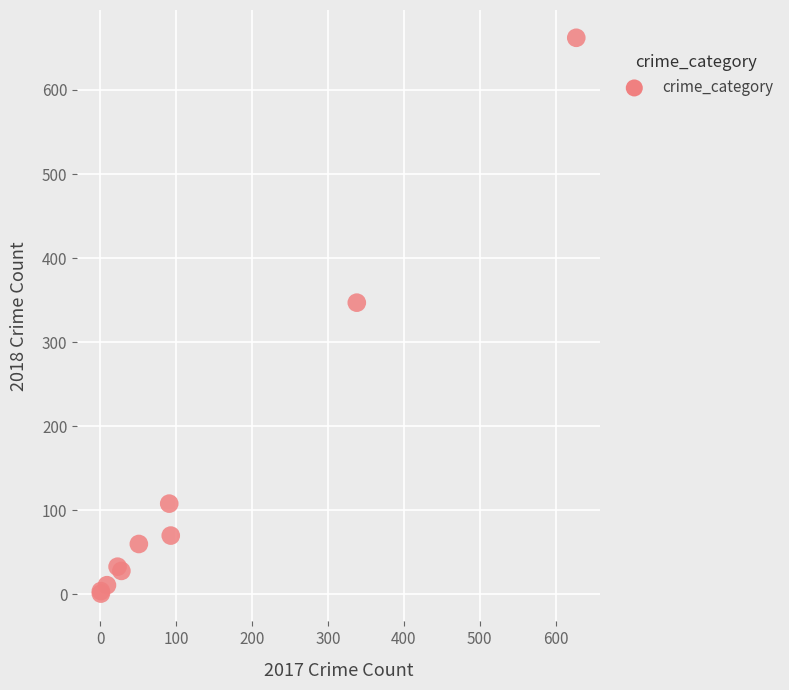

What Y value in the scatter plot is closest to 331?

347